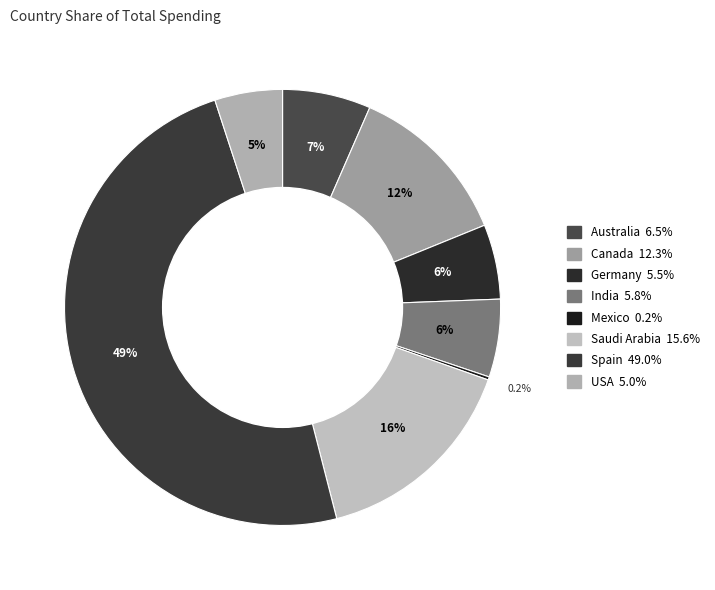

The Mexico slice represents 1% of the pie. True or false?

False